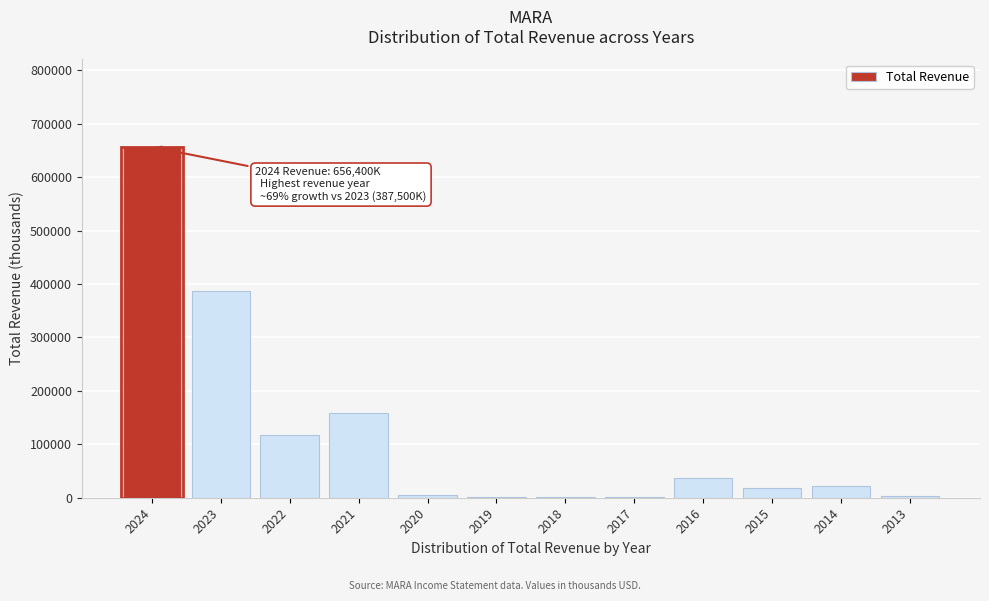

What is the greatest value displayed?

656400